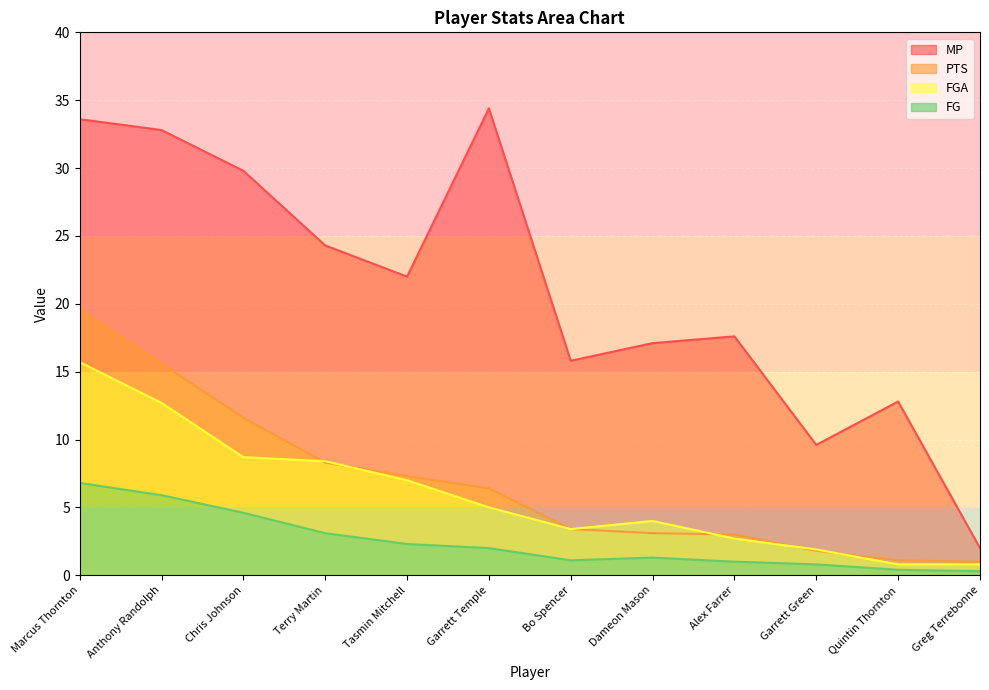

Between Anthony Randolph and Greg Terrebonne, which series saw the biggest shift?

MP